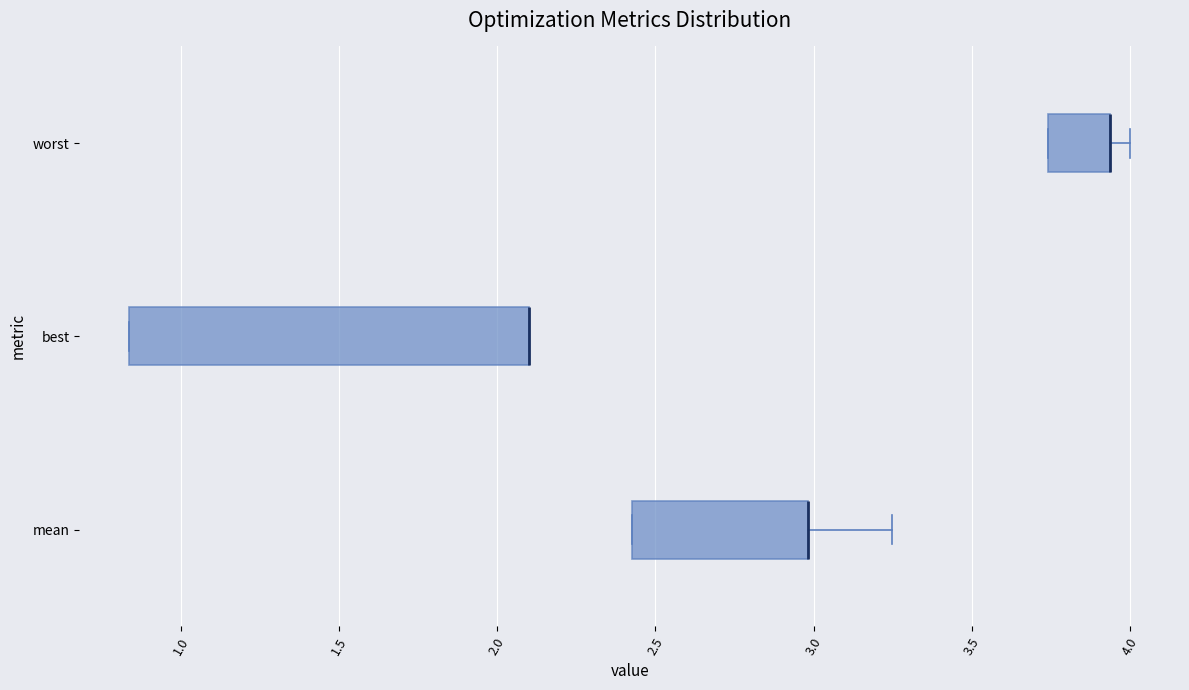

Reading bottom to top, transcribe this box plot: for each box, give where its median line is, the range the box spans, and where its two whiskers end, as read against the x-axis. The values are not printed on the chart, so give them approximately, as read against the axis.

mean: median 3.00 (drawn on the box's right edge), box 2.45 to 3.00, whiskers 2.45 to 3.25
best: median 2.10 (drawn on the box's right edge), box 0.85 to 2.10, whiskers 0.85 to 2.10
worst: median 3.95 (drawn on the box's right edge), box 3.75 to 3.95, whiskers 3.75 to 4.00